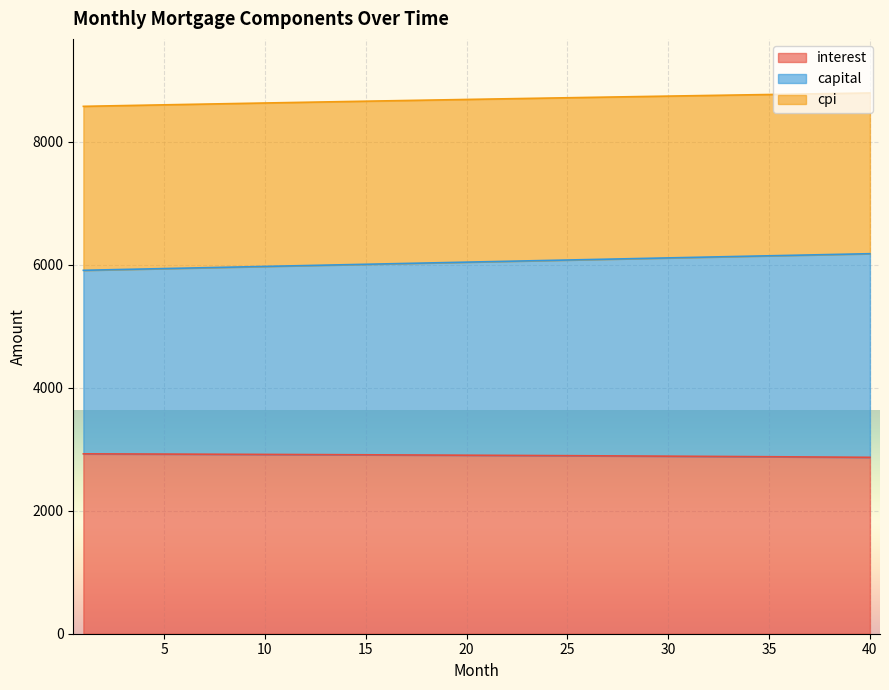

How many lines are shown in the chart?

3